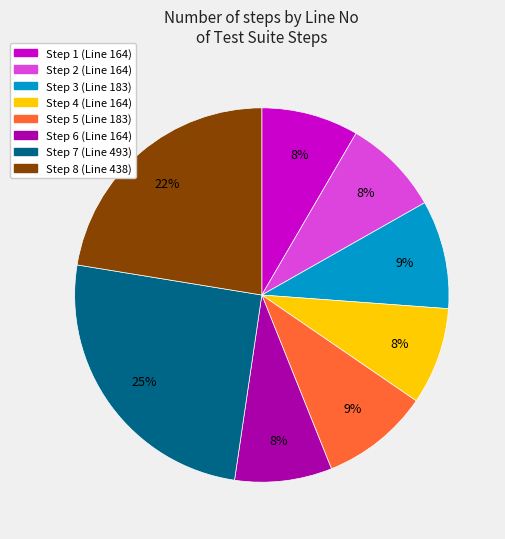

To the nearest percent, what is the average slice percentage?

12%